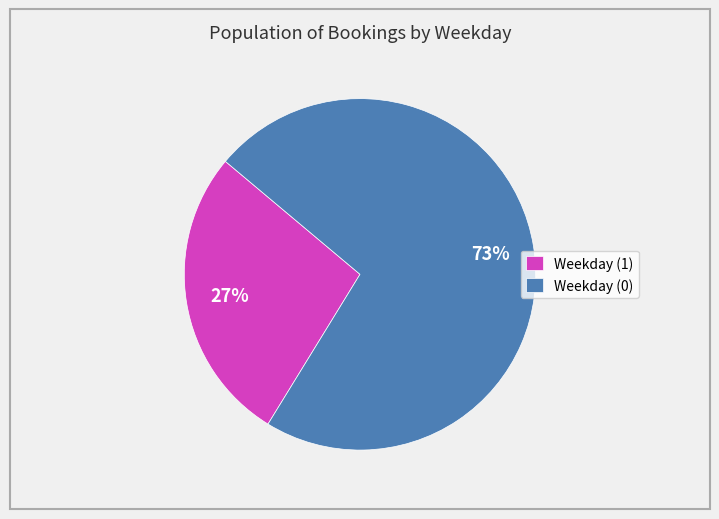

What is the smallest slice in the pie chart?

Weekday (1)